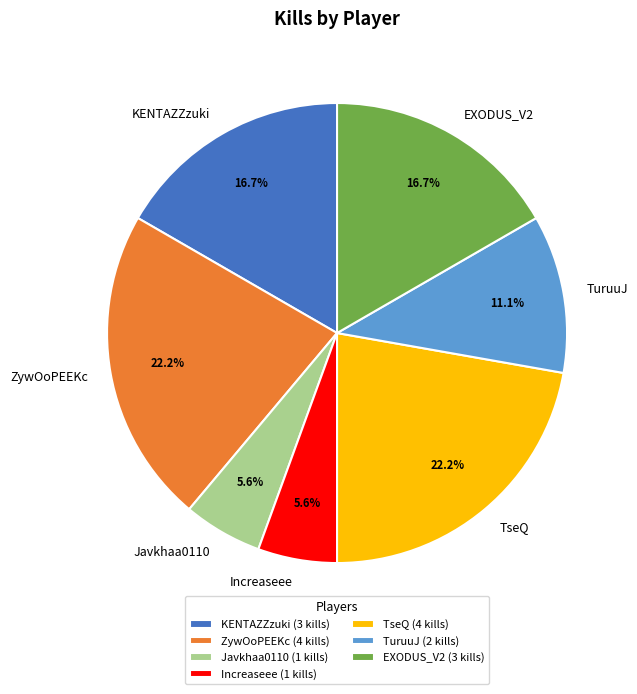

To the nearest percent, what portion does KENTAZZzuki represent?

17%